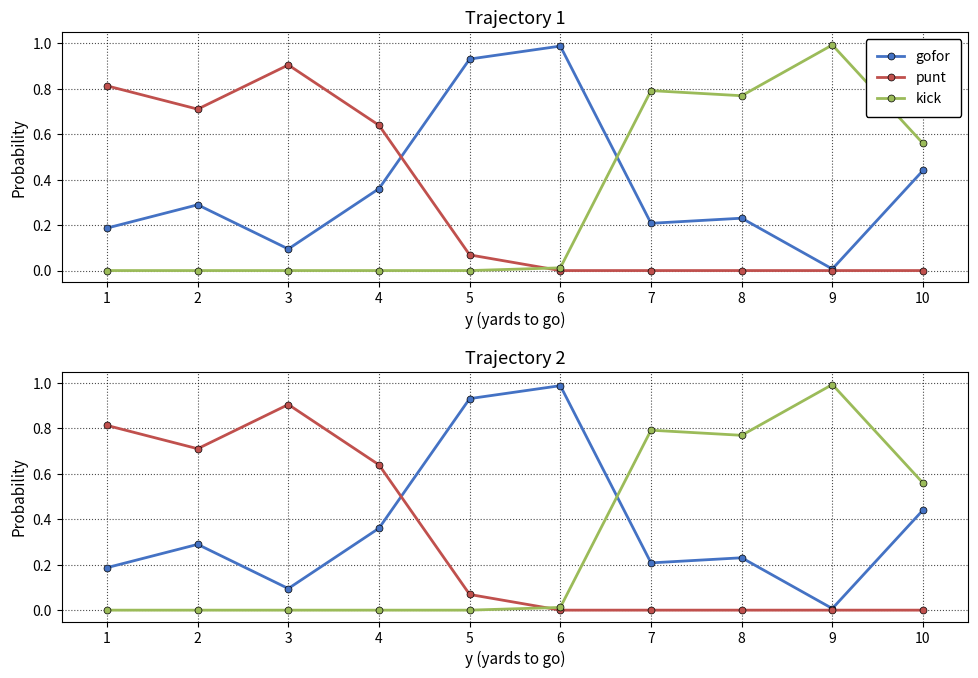

Does the chart have visible grid lines?

Yes